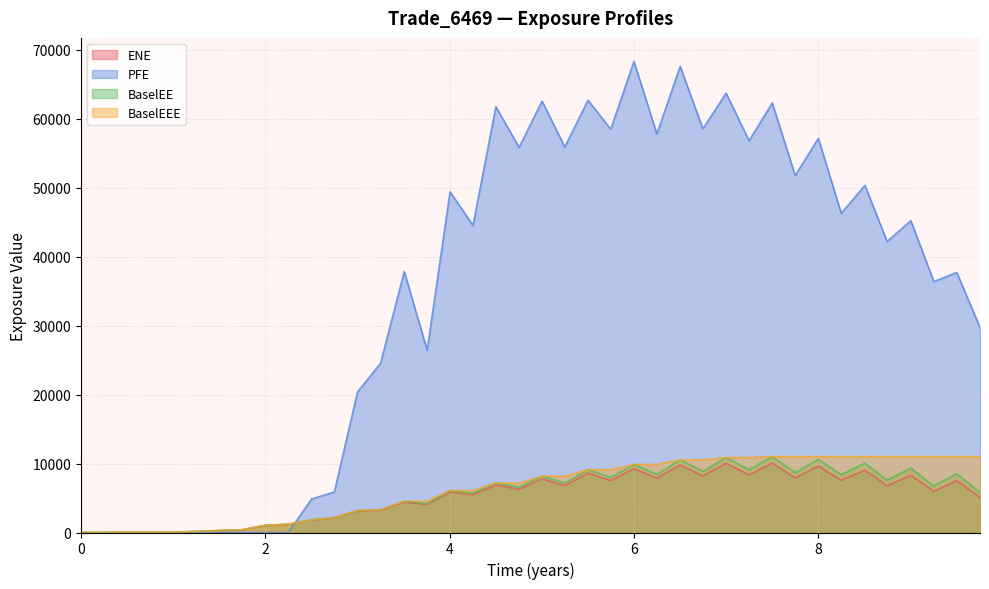

True or false: BaselEEE has more than 2 interior local peaks.

False